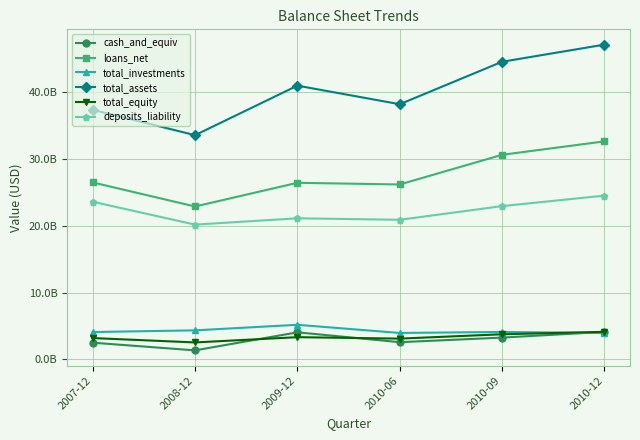

Is this an area chart (filled region under the line)?

No